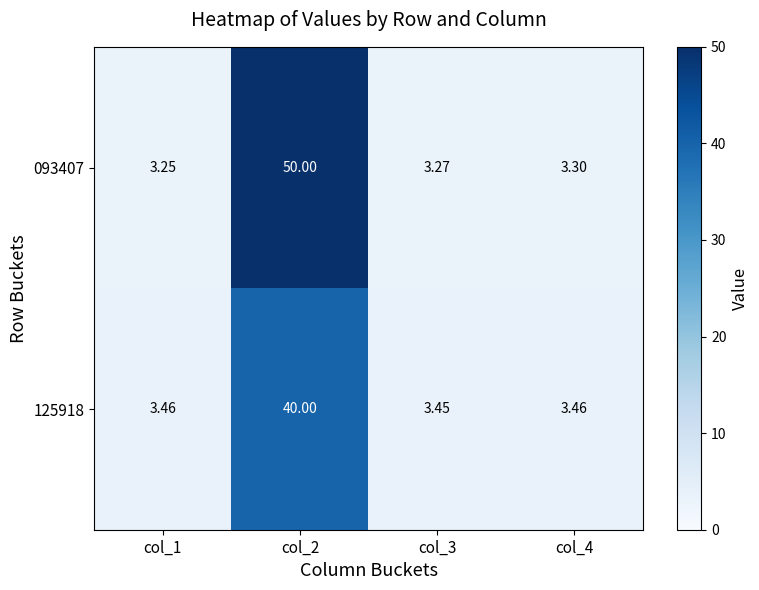

Between col_2 and col_4, which series saw the biggest shift?

093407